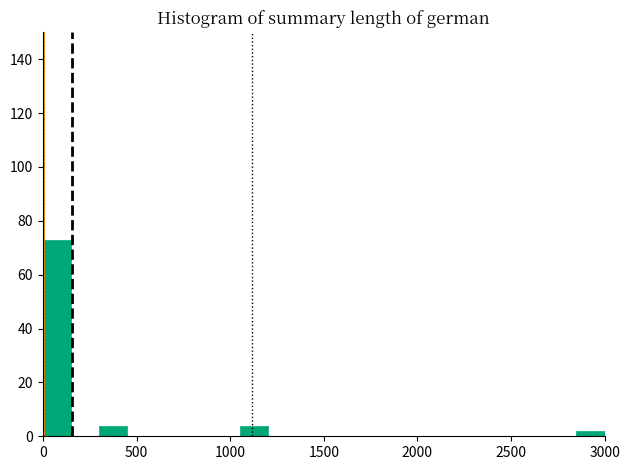

Around what value on the x-axis is the tallest bar? Give the approximate position of its centre, as read against the axis.

100